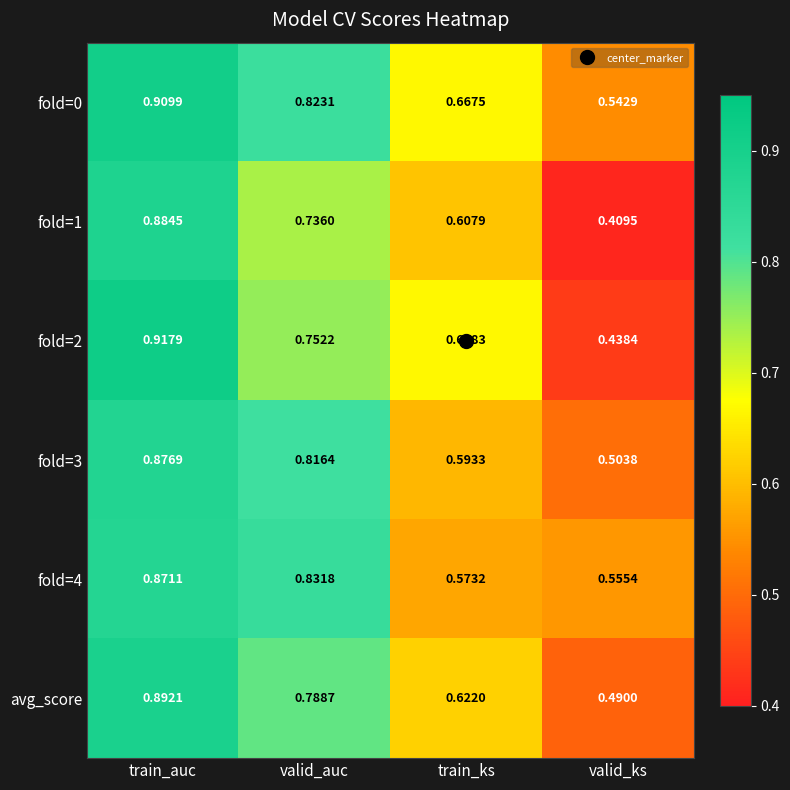

What is the spread (max minus min) of values at train_ks?

0.1